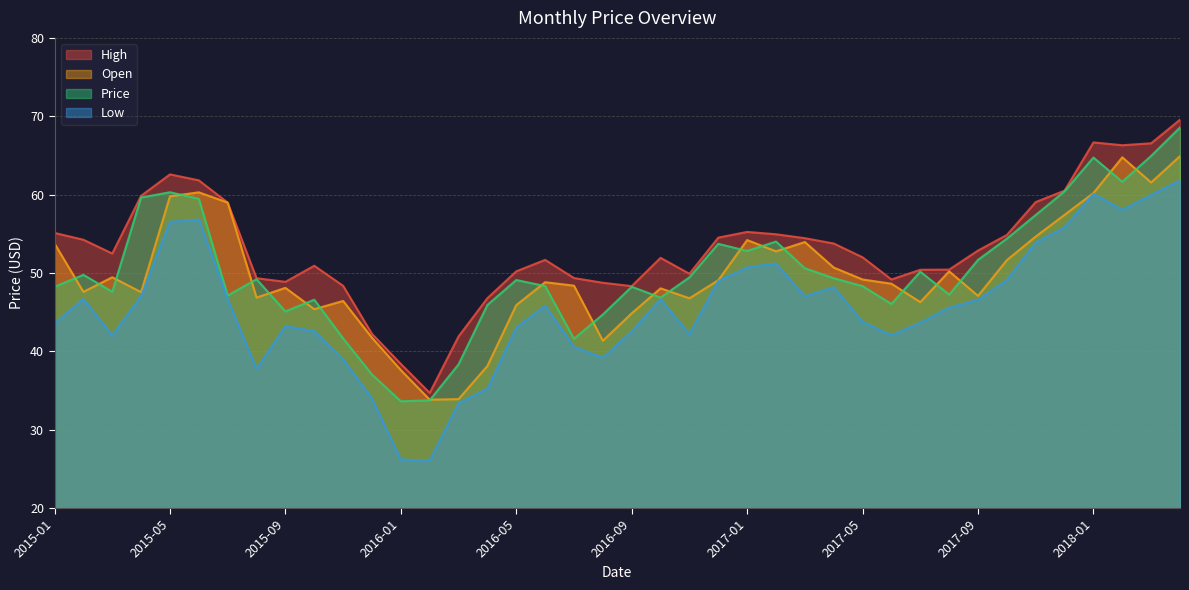

The High series shows 66.7 at 2016-07. True or false?

False